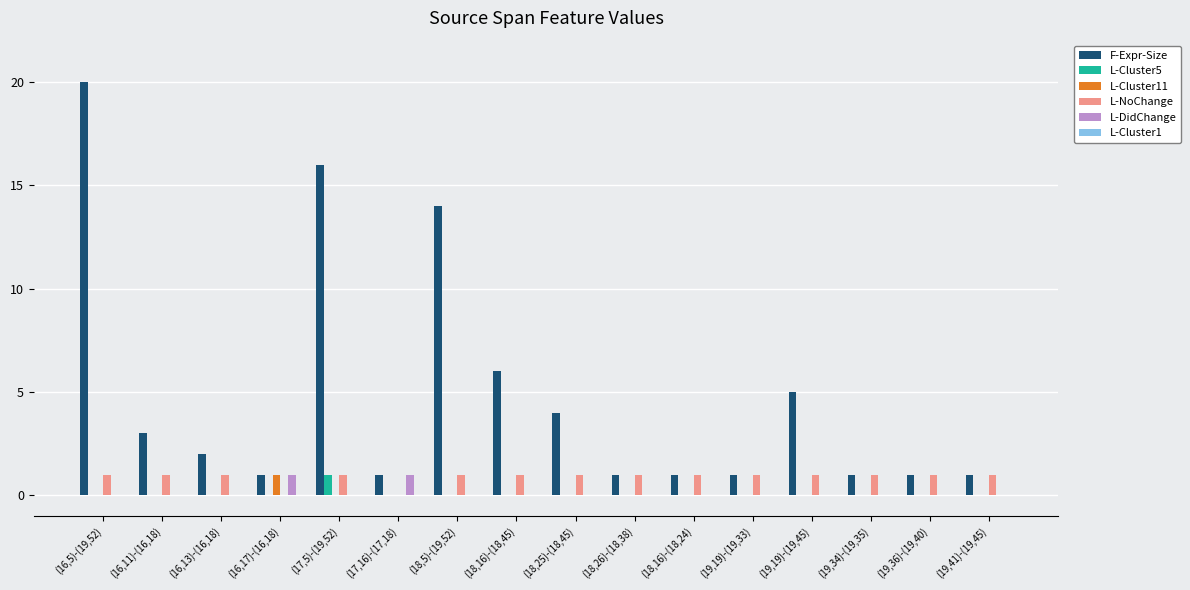

Is the value of L-DidChange at (17,16)-(17,18) greater than the value of L-Cluster5 at (19,41)-(19,45)?

Yes